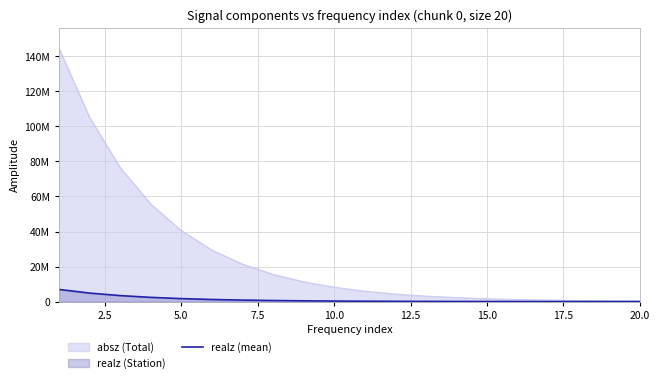

Does the chart have visible grid lines?

Yes